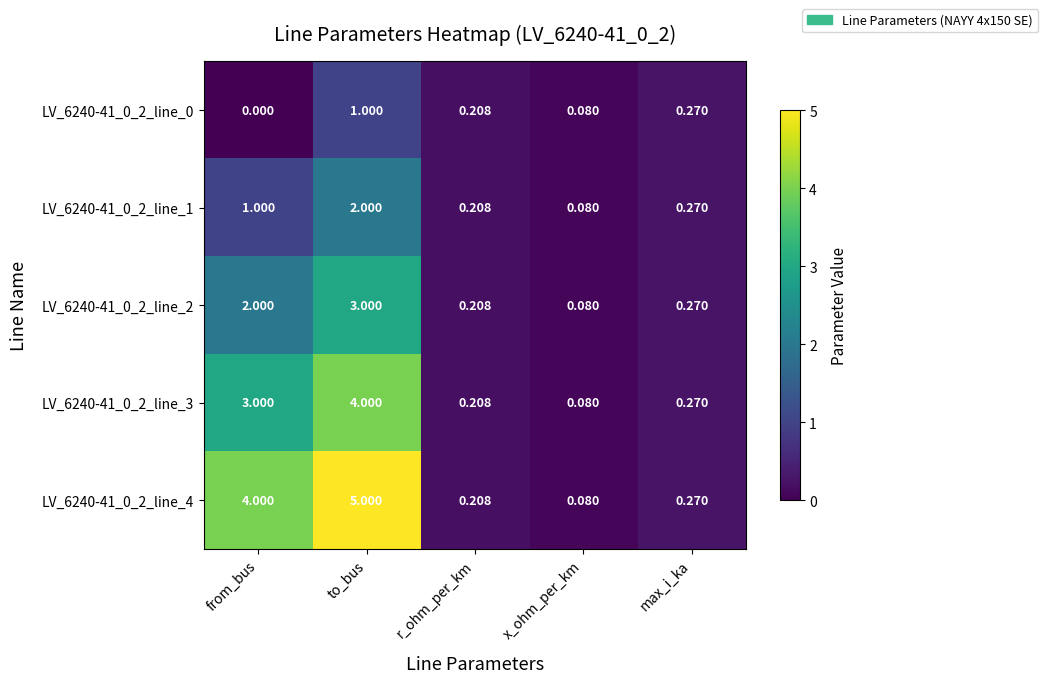

Which category has the highest value in the LV_6240-41_0_2_line_2 series?

to_bus